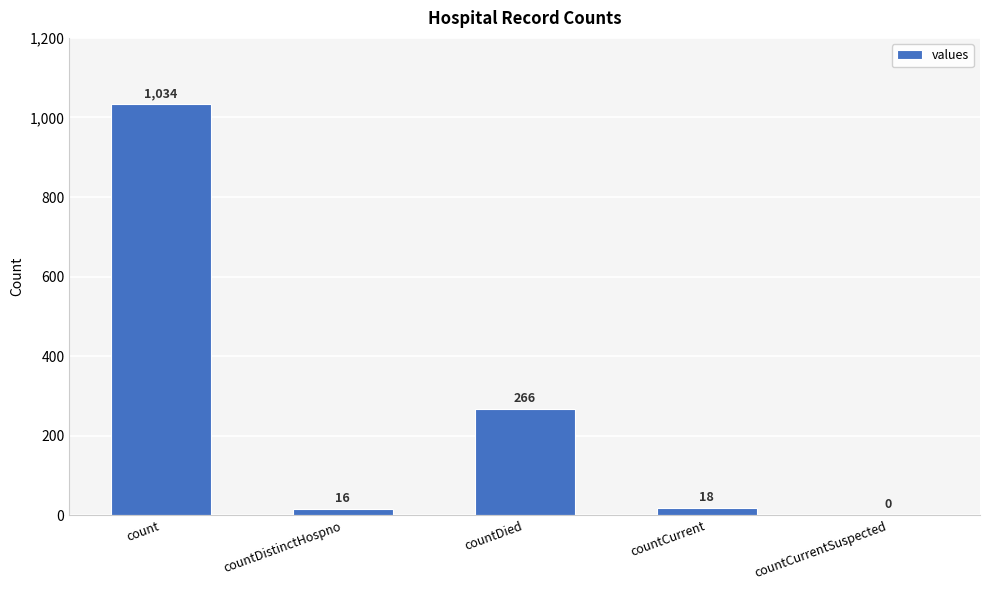

The value at count is 608. True or false?

False